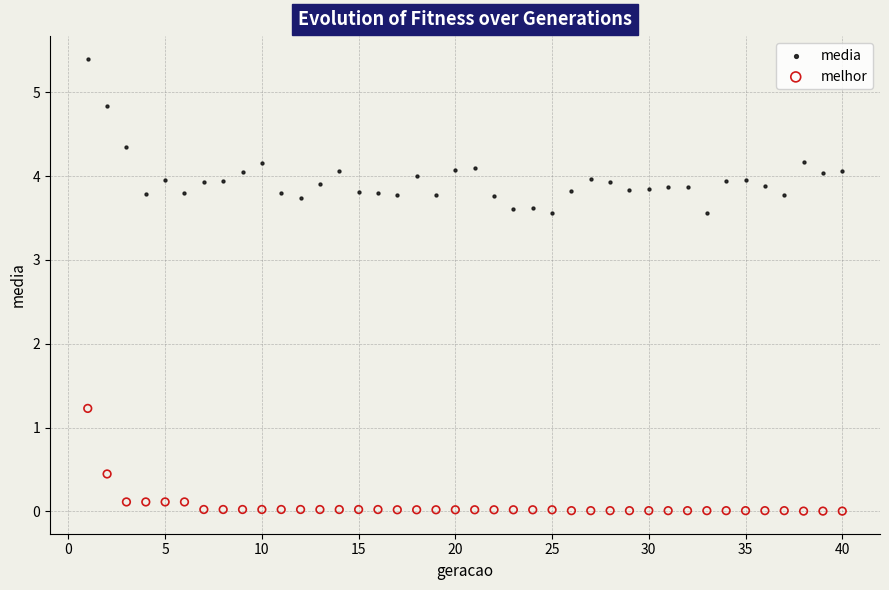

Which series has the largest Y range (max minus min)?

media